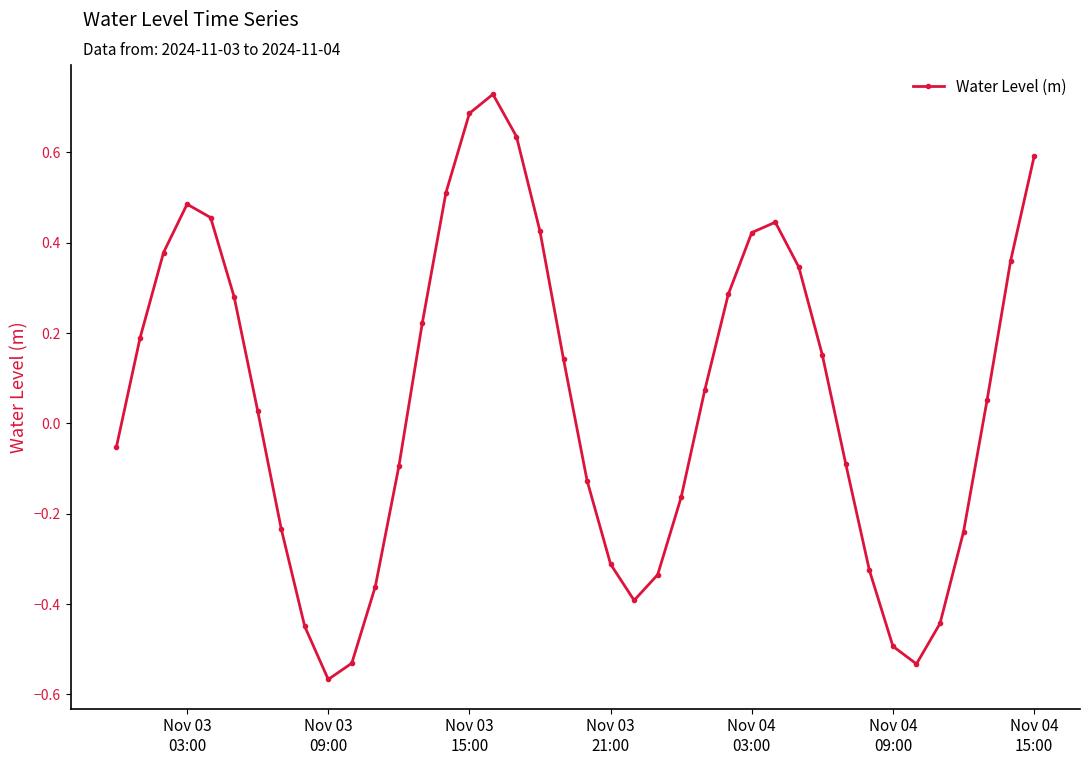

What is the sum of all values?

2.2